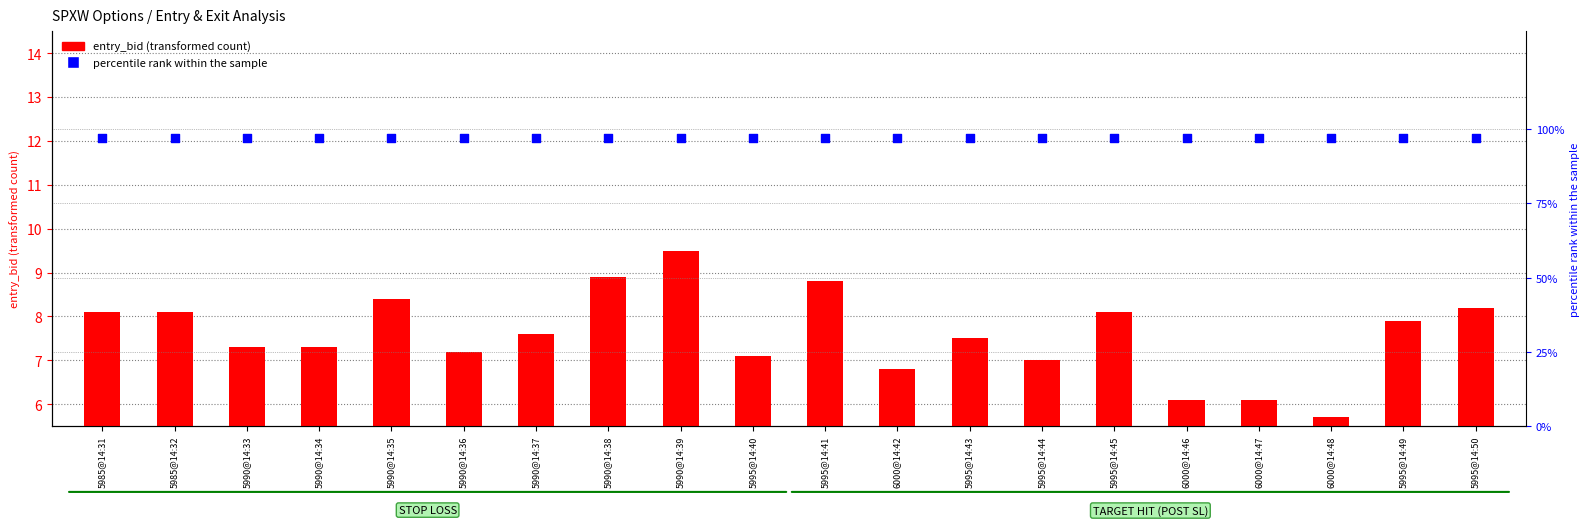

Which series has the largest total across all categories?

percentile rank within the sample